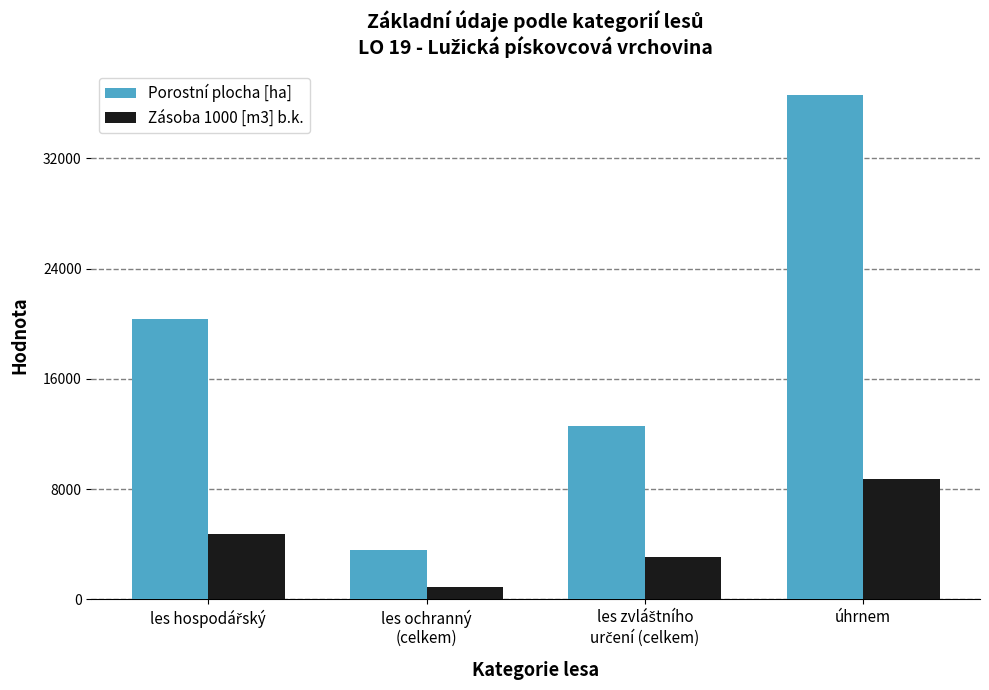

What is the label of the 1st bar from the right?

úhrnem